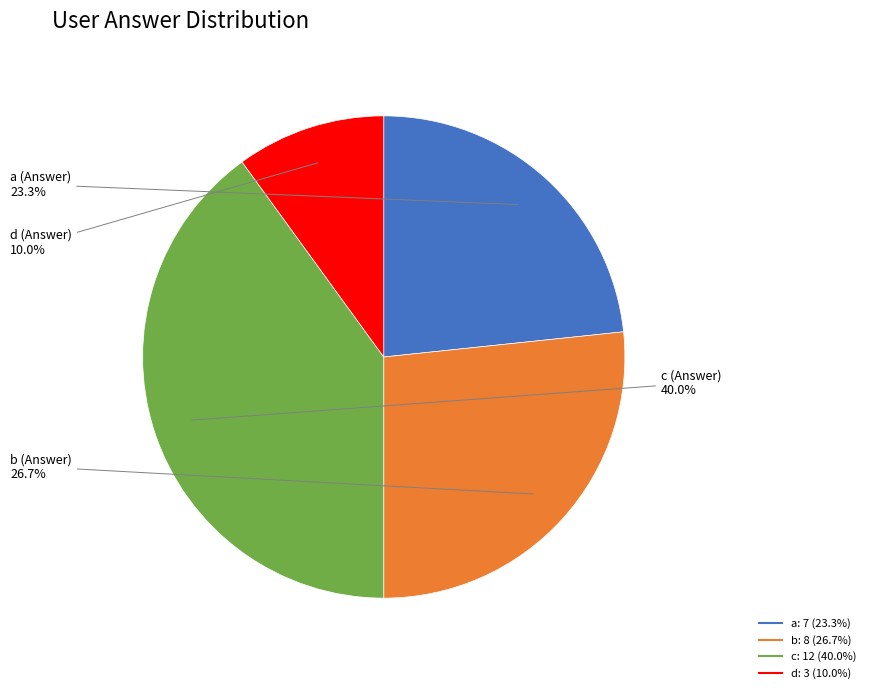

To the nearest percent, what portion does c represent?

40%